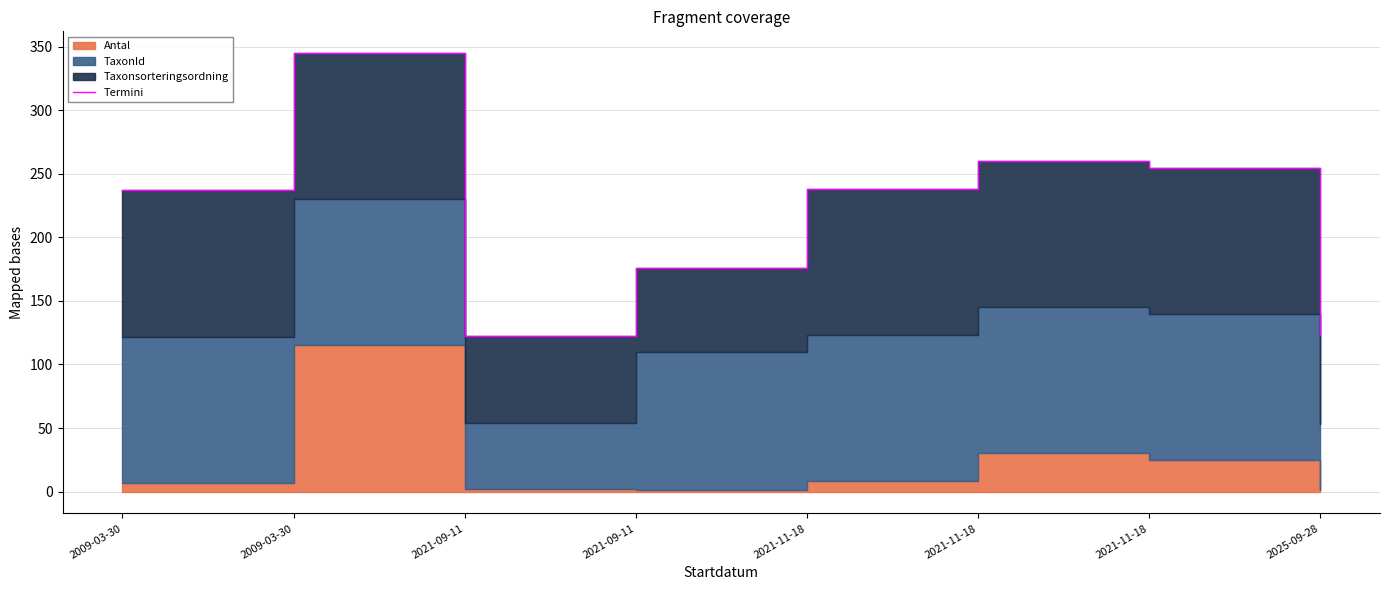

How many lines are shown in the chart?

1